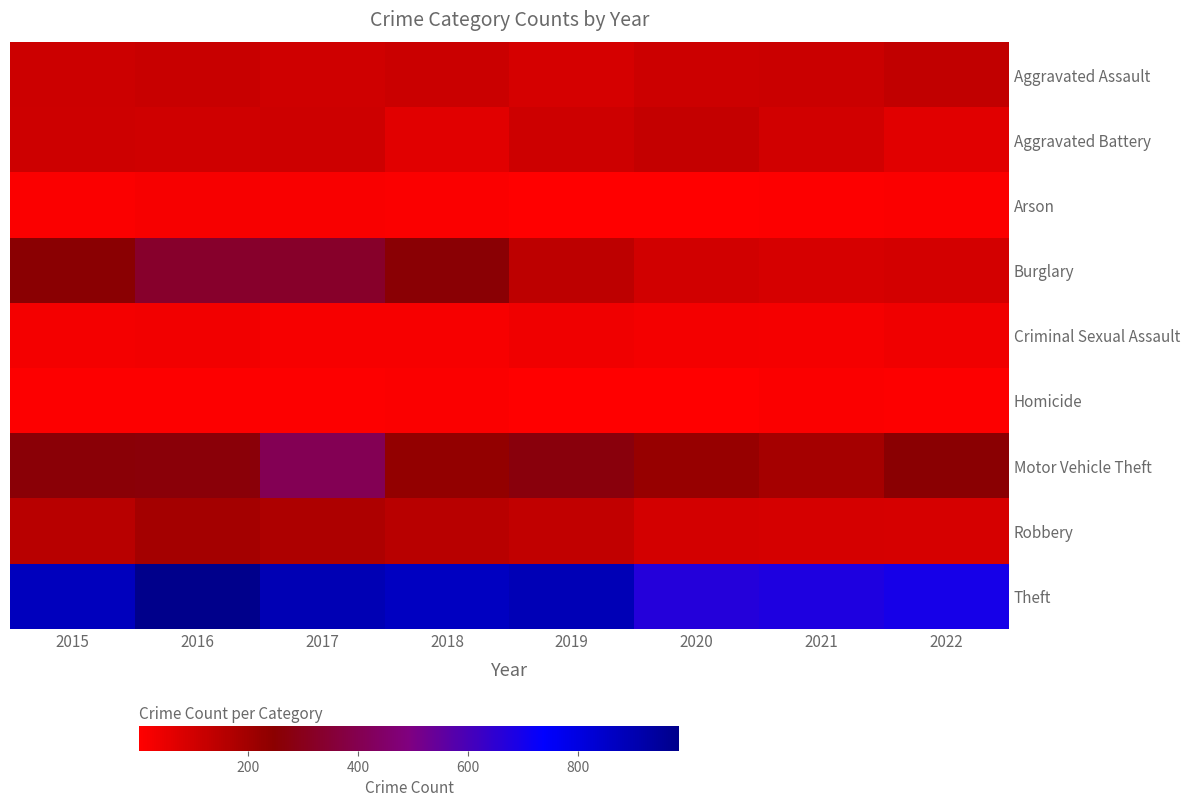

Reading right to left, transcribe all the data shown in this chart.

Aggravated Assault: 2022=135	2021=115	2020=113	2019=92	2018=115	2017=105	2016=118	2015=110
Aggravated Battery: 2022=65	2021=100	2020=126	2019=108	2018=67	2017=108	2016=102	2015=108
Arson: 2022=10	2021=6	2020=4	2019=5	2018=12	2017=14	2016=20	2015=13
Burglary: 2022=97	2021=90	2020=100	2019=143	2018=257	2017=329	2016=333	2015=254
Criminal Sexual Assault: 2022=33	2021=25	2020=27	2019=35	2018=21	2017=21	2016=30	2015=28
Homicide: 2022=9	2021=13	2020=2	2019=5	2018=10	2017=8	2016=7	2015=9
Motor Vehicle Theft: 2022=254	2021=193	2020=222	2019=273	2018=231	2017=411	2016=265	2015=261
Robbery: 2022=87	2021=91	2020=97	2019=135	2018=155	2017=178	2016=194	2015=154
Theft: 2022=693	2021=678	2020=666	2019=891	2018=868	2017=892	2016=984	2015=874